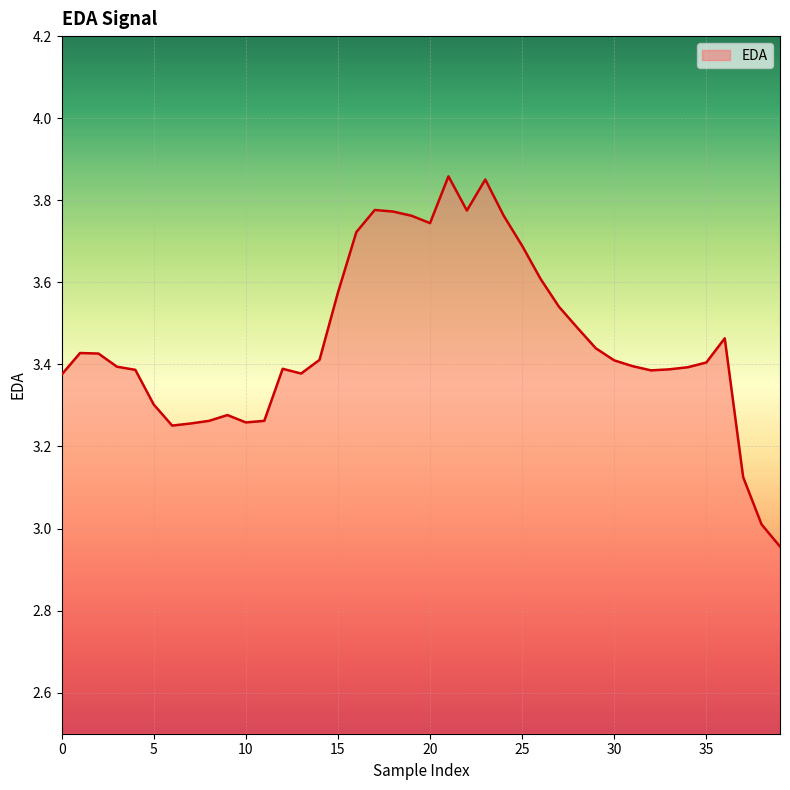

At which category does the chart reach its minimum across all series?

39